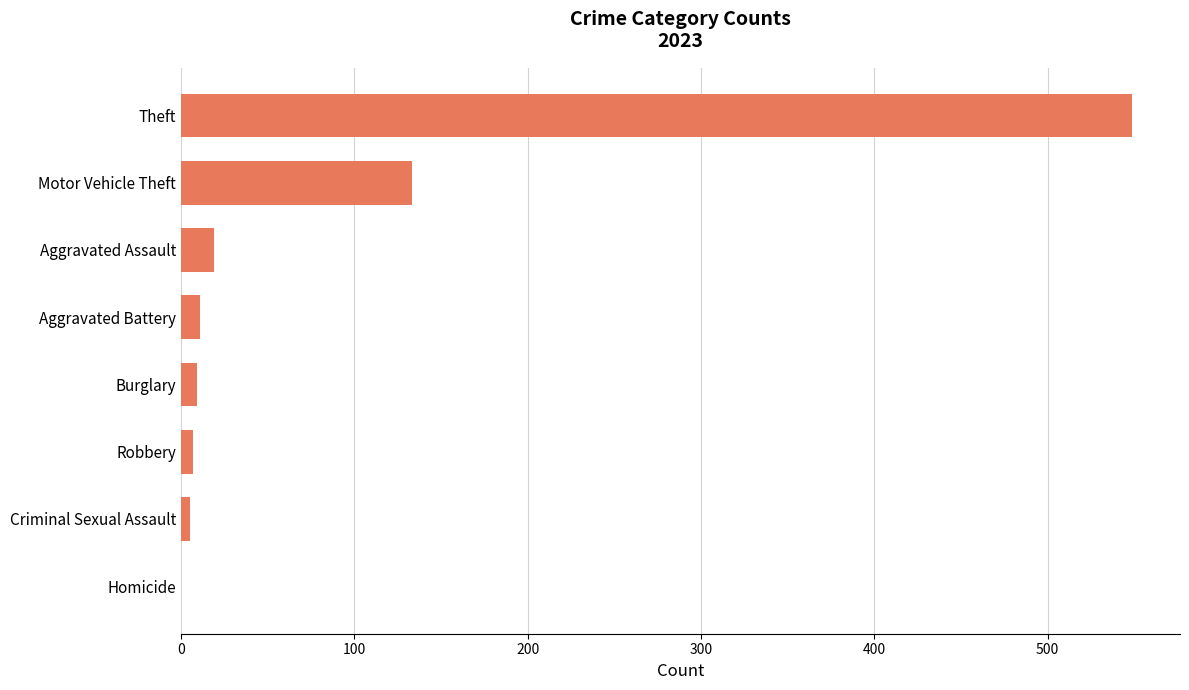

Which category has the highest value across all series?

Theft